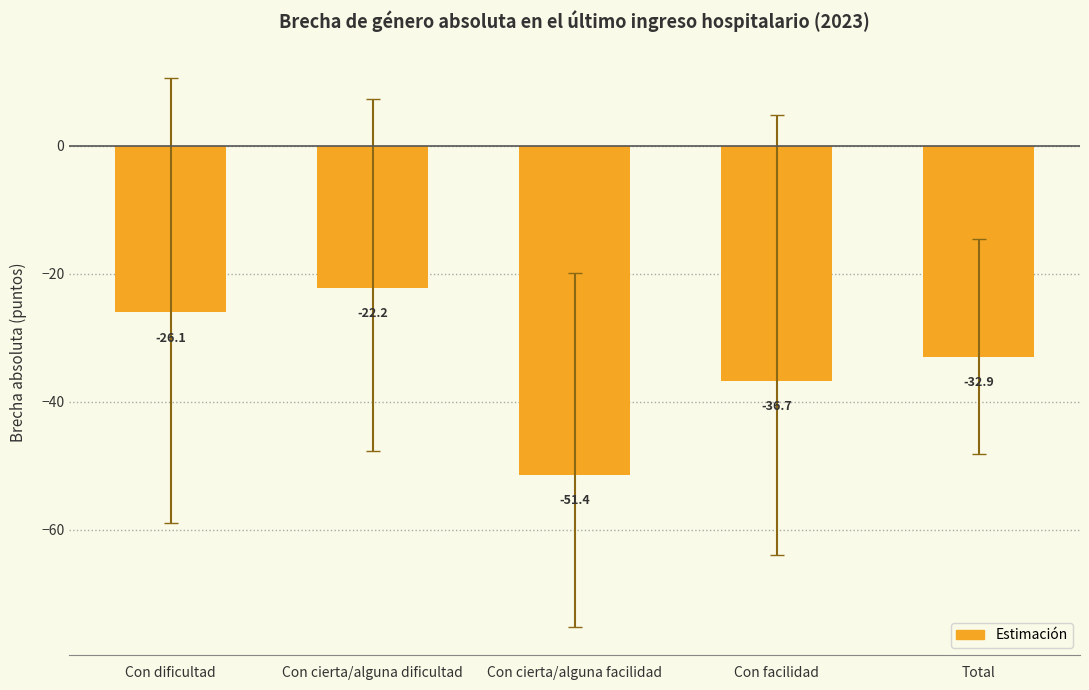

What is the minimum value shown in the chart?

-51.4